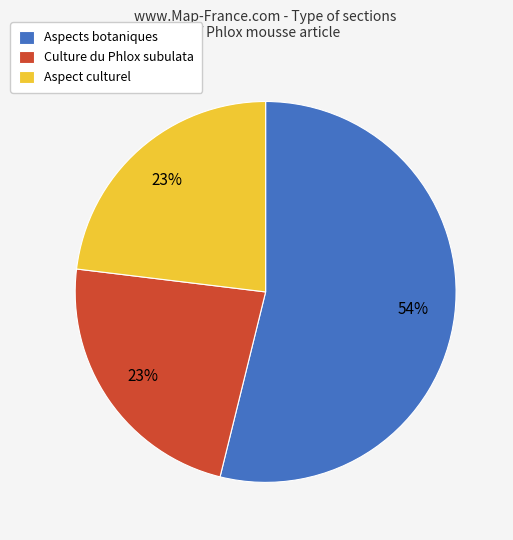

Between Aspects botaniques and Culture du Phlox subulata, which is larger?

Aspects botaniques